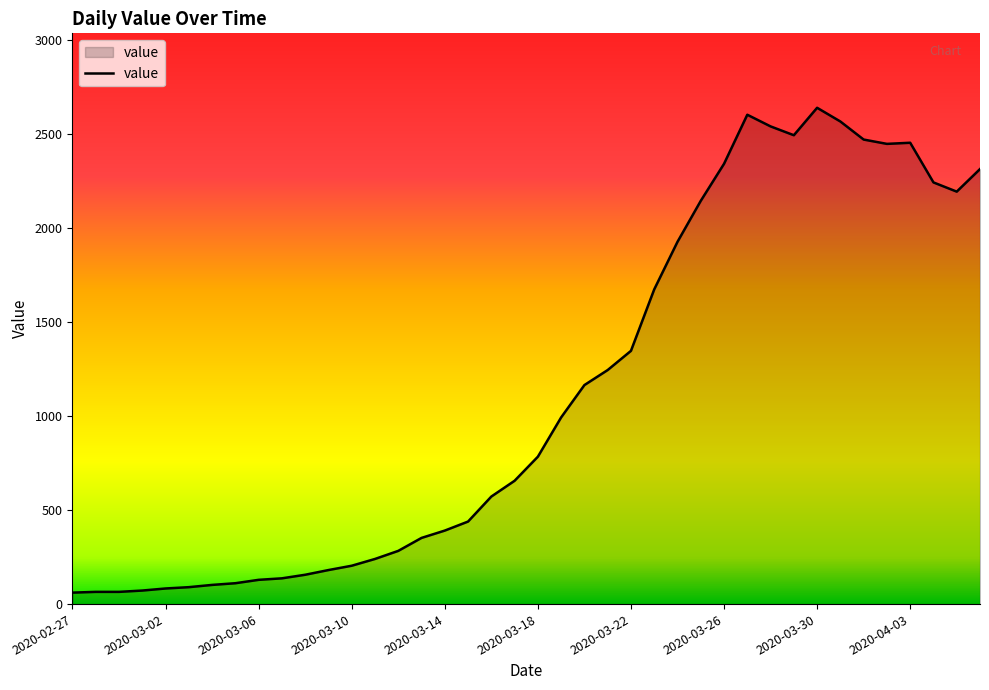

What is the difference between the maximum and minimum values?

2579